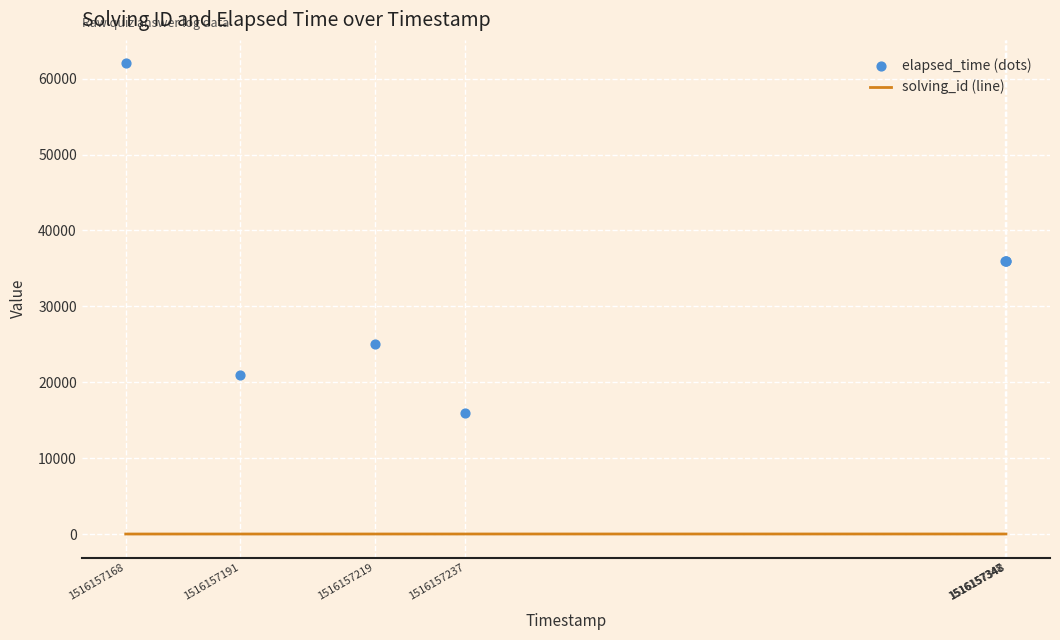

Is the value of elapsed_time (dots) at 1516157348 greater than the value of solving_id (line) at 1516157237?

Yes